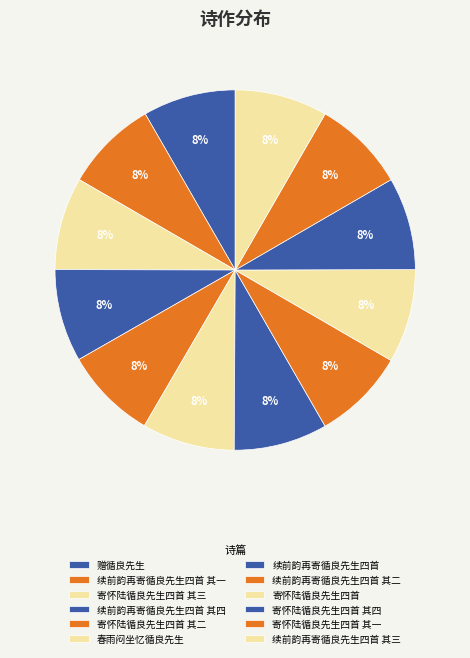

Is there a majority slice in this chart?

No